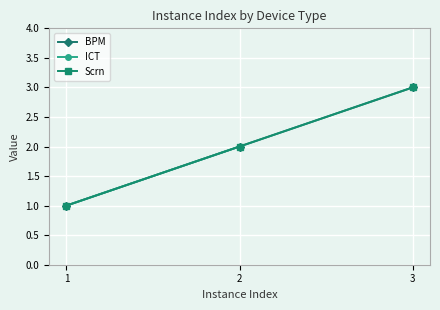

Does the chart display data point markers on the line(s)?

Yes